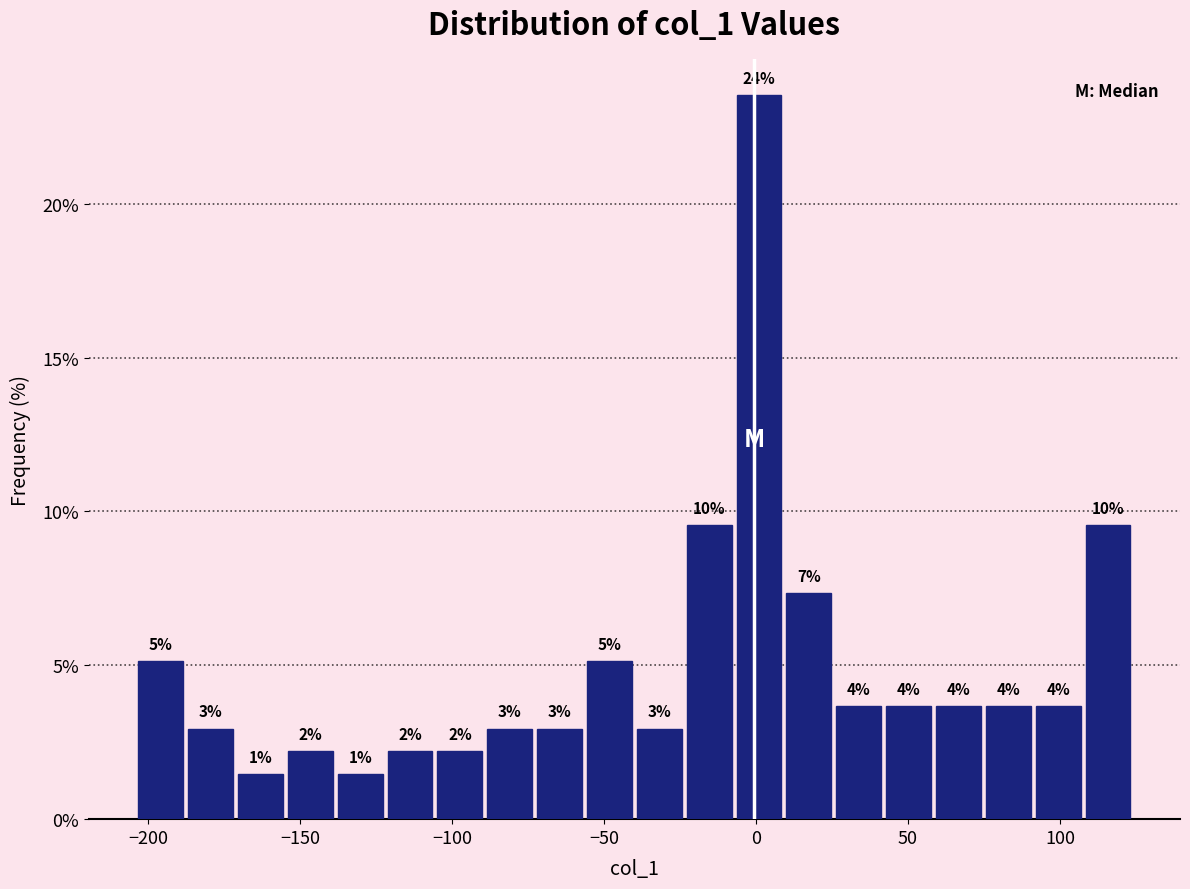

Around what value on the x-axis is the tallest bar? Give the approximate position of its centre, as read against the axis.

0